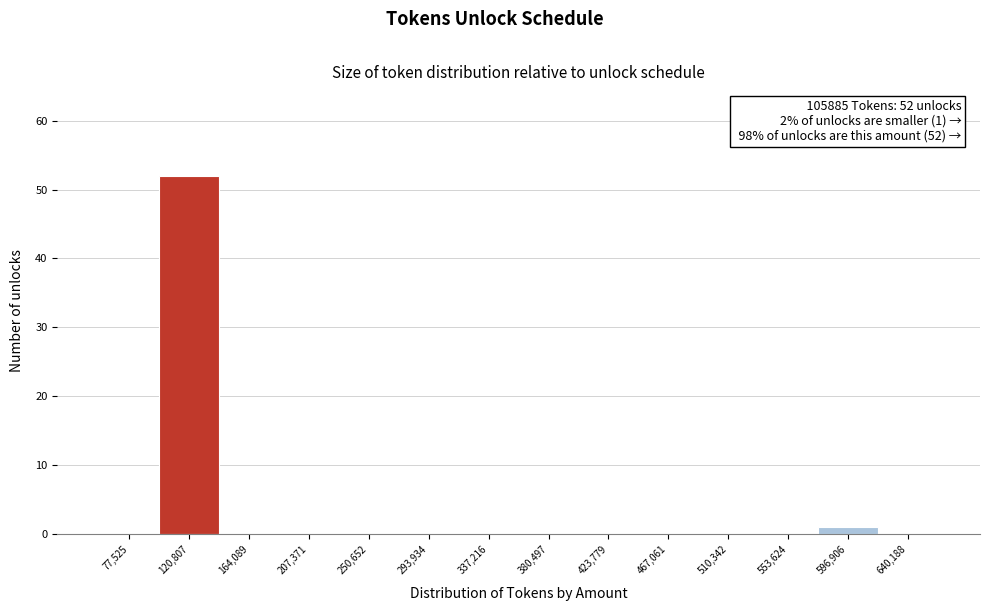

Which range on the x-axis has the tallest bar?

100000 to 140000